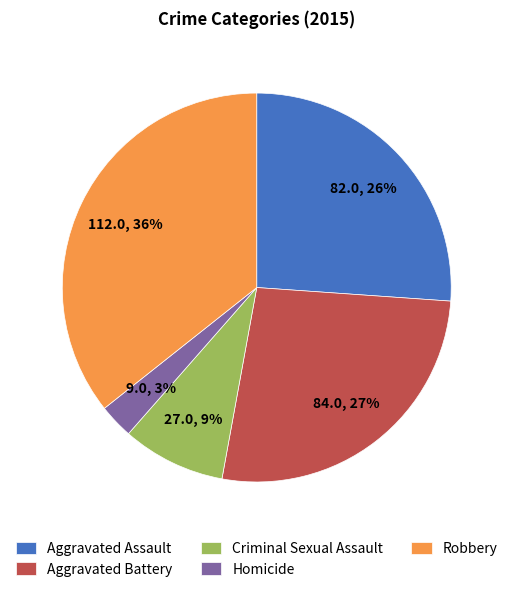

To the nearest percent, what is the average slice percentage?

20%